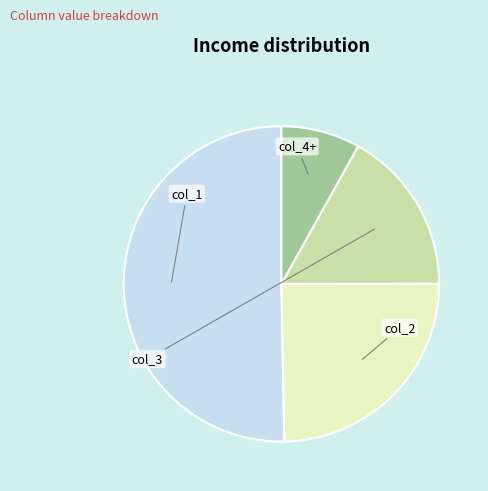

Does any single category account for the majority?

Yes